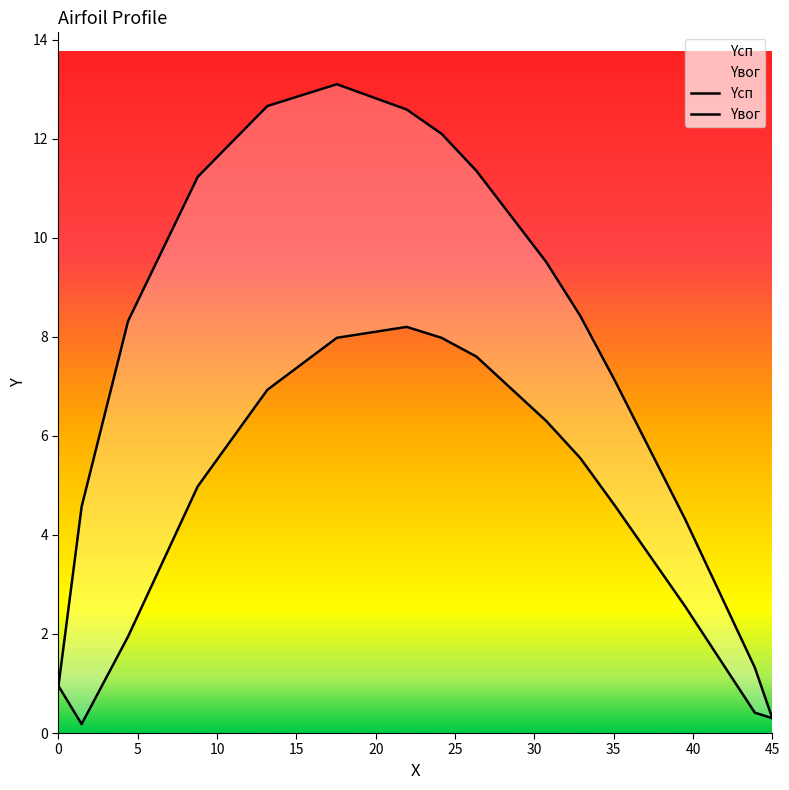

Which series has the largest range (max minus min)?

Yсп